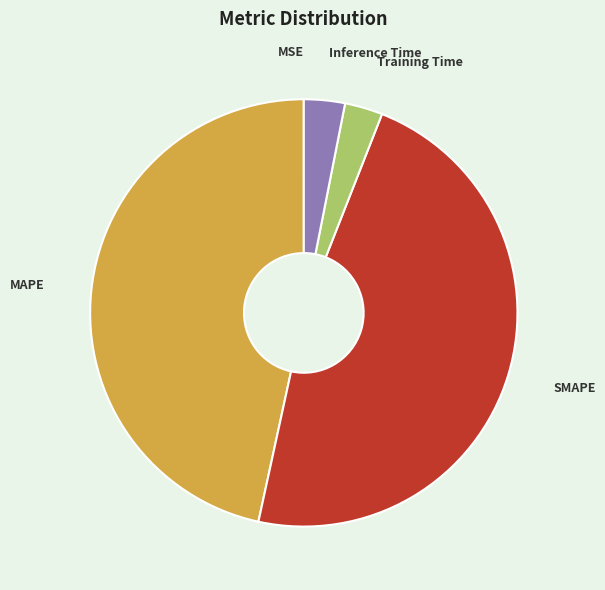

Does any single category account for the majority?

No